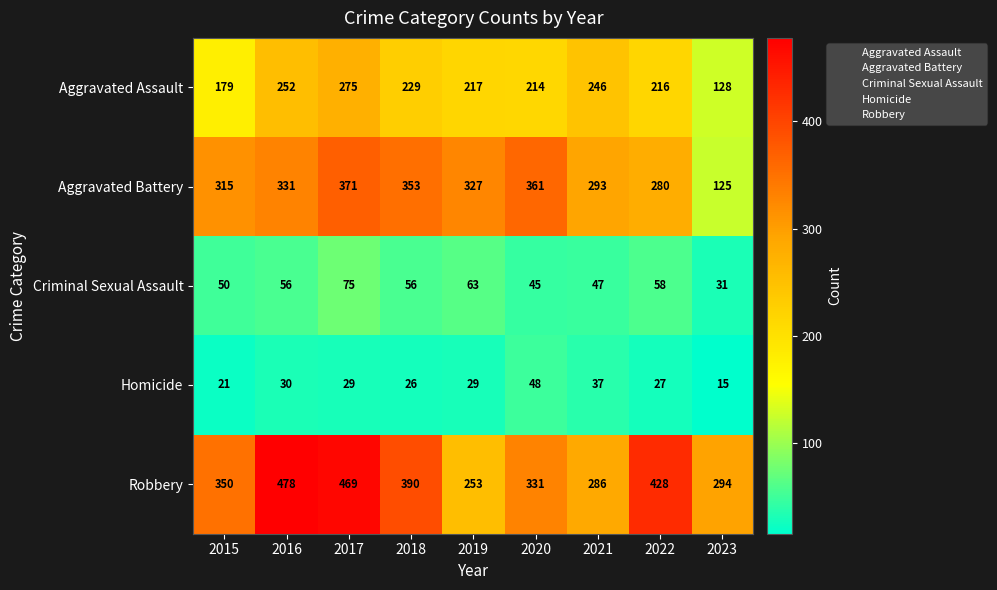

Rank the series by their maximum value, from highest to lowest.

Robbery, Aggravated Battery, Aggravated Assault, Criminal Sexual Assault, Homicide